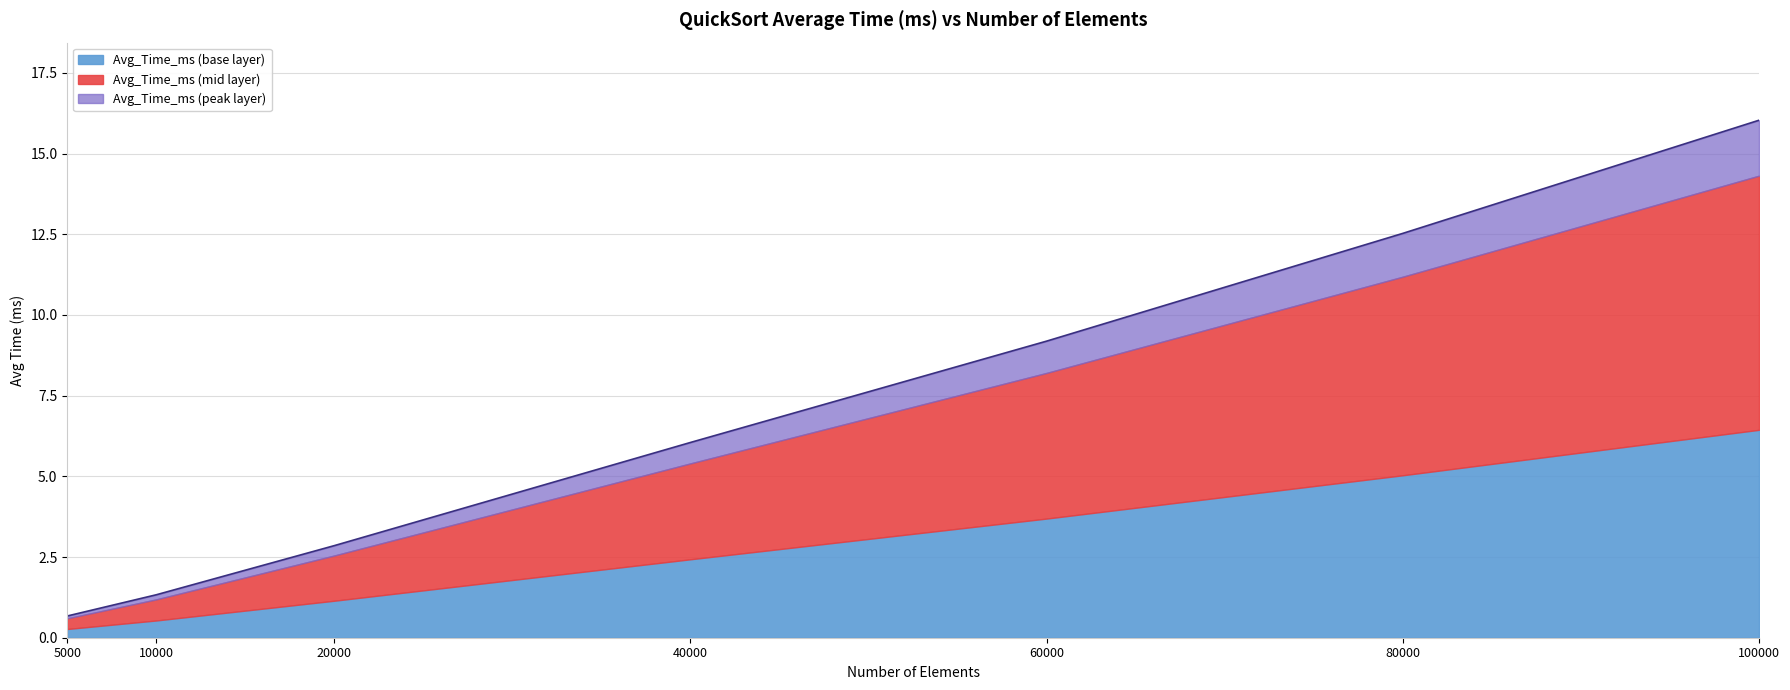

At which label does the data first exceed 6?

40000